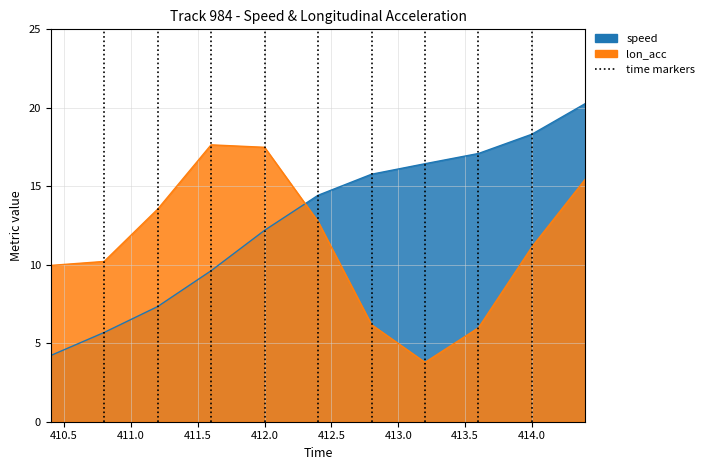

What position from the left is 414.0?

10